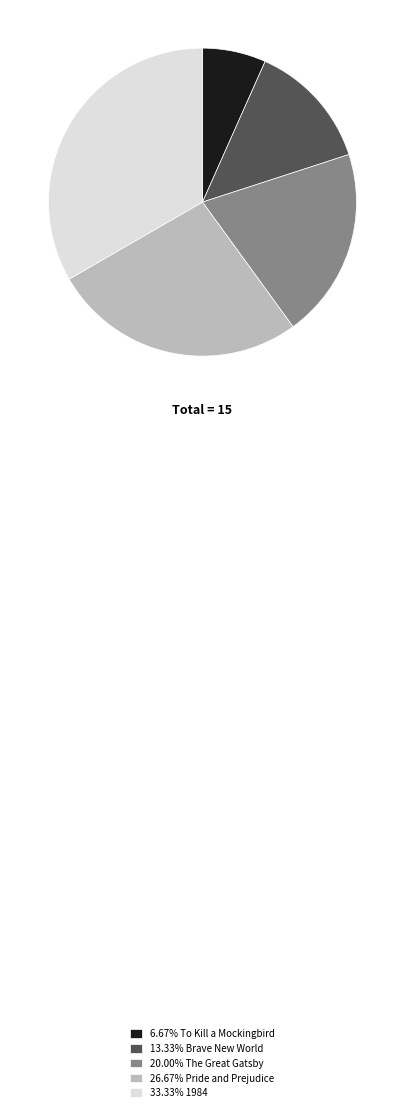

How many segments does this pie chart have?

5